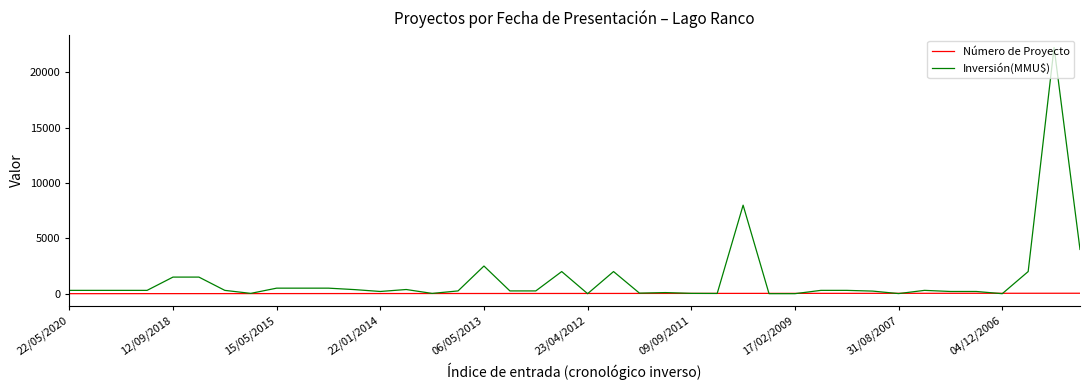

Does the chart display data point markers on the line(s)?

No